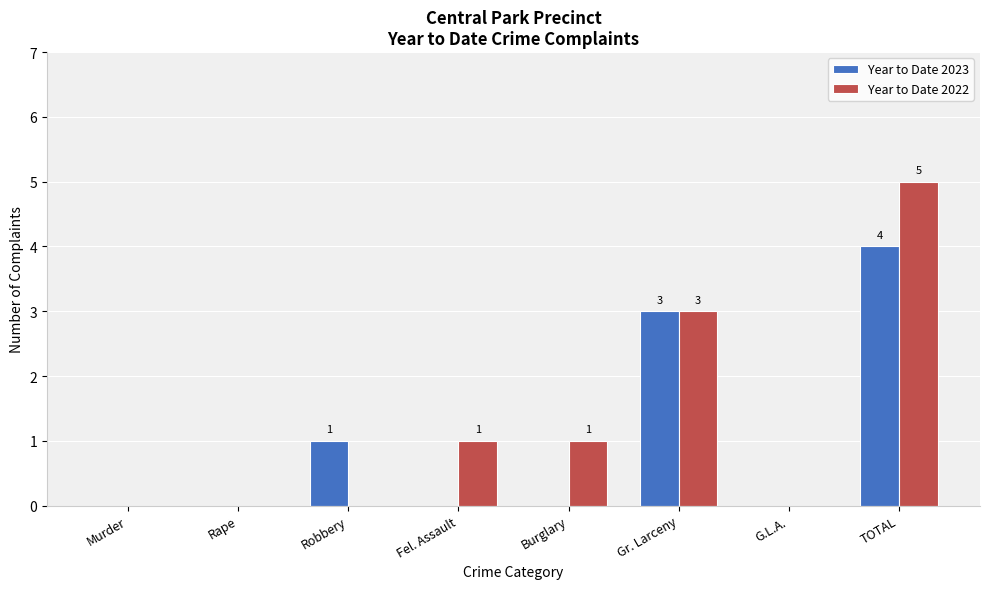

Reading left to right, transcribe all the data shown in this chart.

Year to Date 2023: Murder=0	Rape=0	Robbery=1	Fel. Assault=0	Burglary=0	Gr. Larceny=3	G.L.A.=0	TOTAL=4
Year to Date 2022: Murder=0	Rape=0	Robbery=0	Fel. Assault=1	Burglary=1	Gr. Larceny=3	G.L.A.=0	TOTAL=5